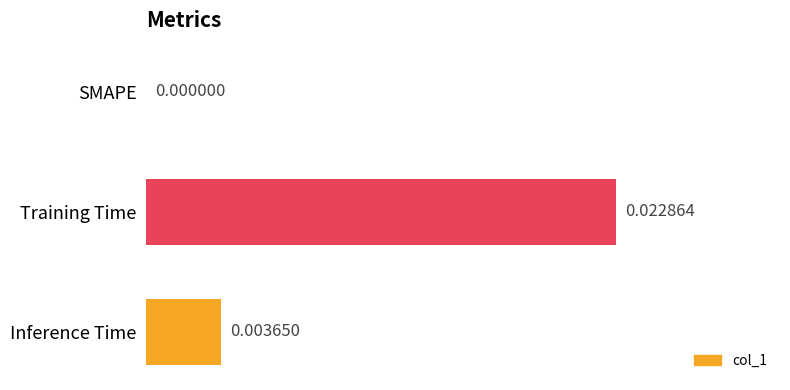

How many values are between 0 and 1?

3